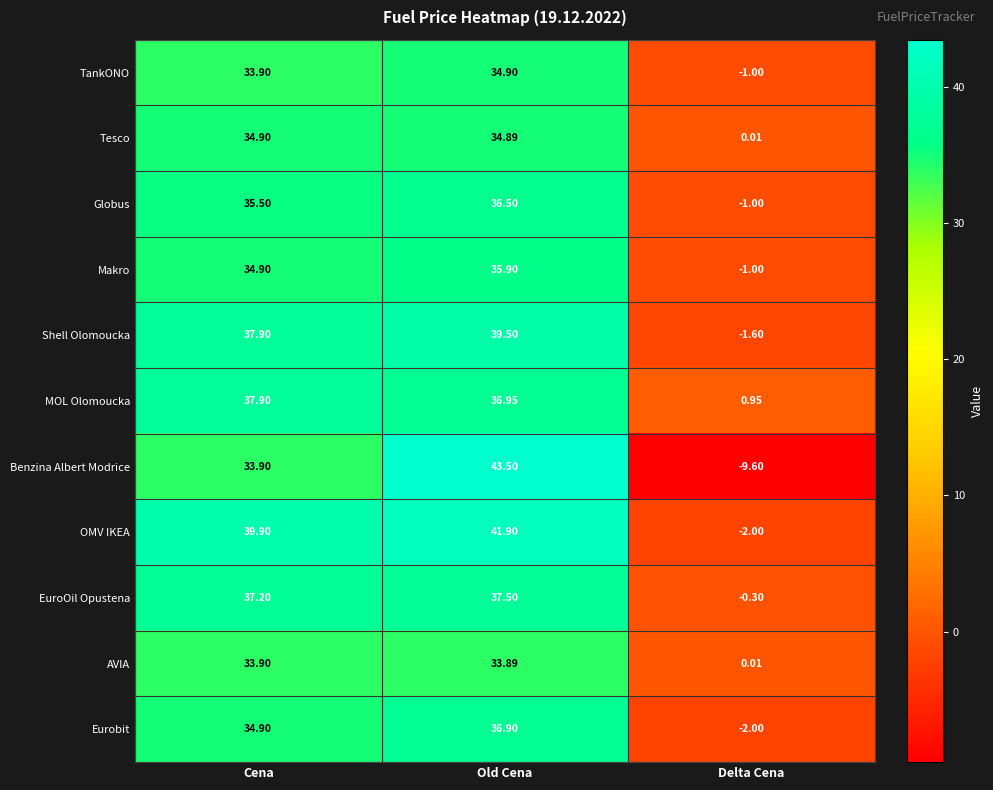

What is the minimum value shown in the chart?

-9.6